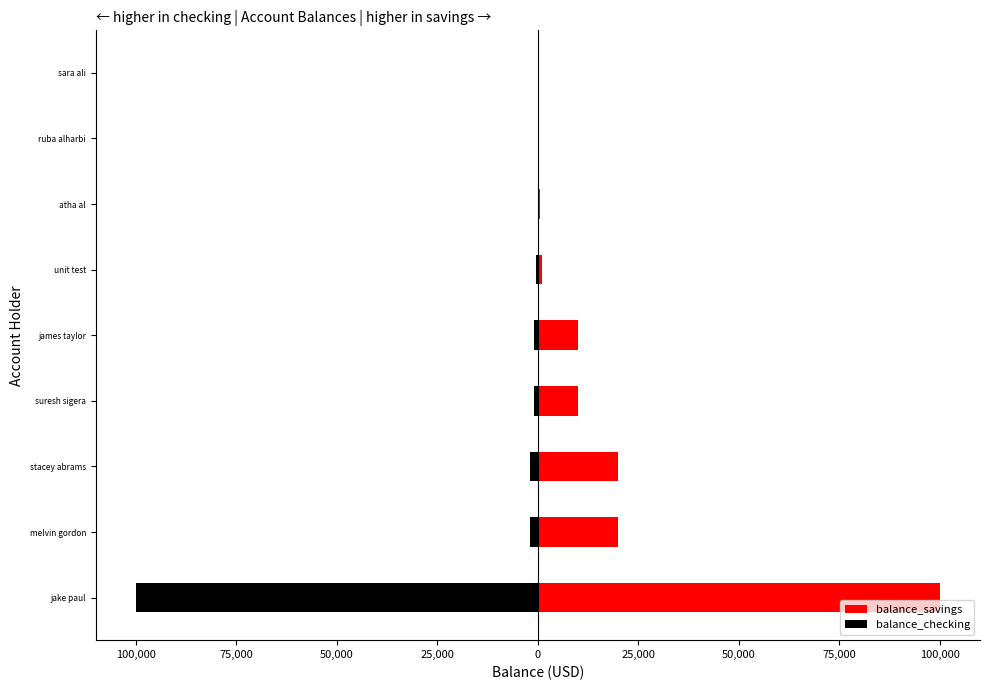

Which series changed the most between unit test and ruba alharbi?

balance_savings